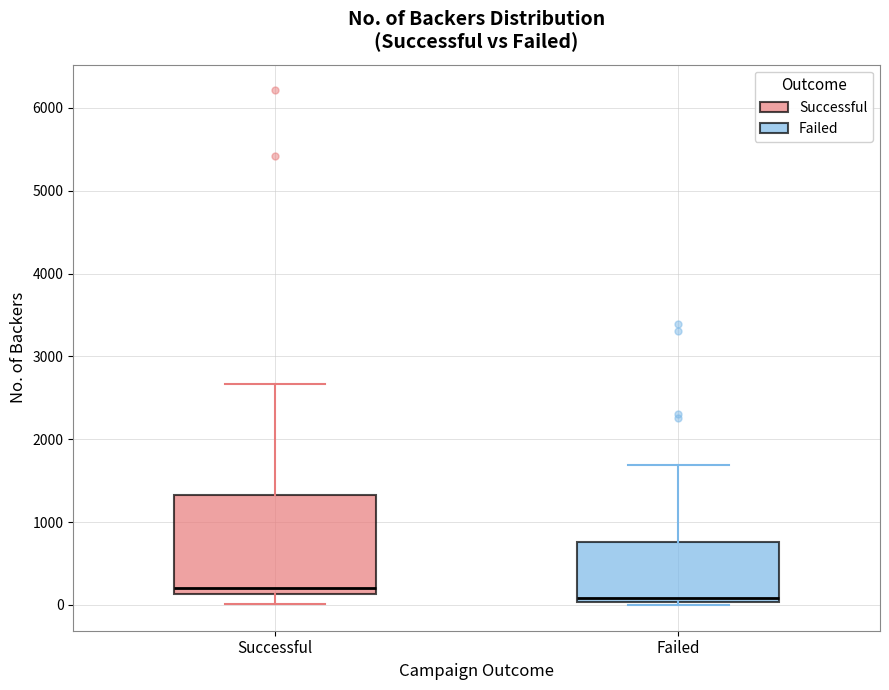

Where is the lower edge of the box for Failed on the y-axis? The values are not printed on the chart, so give them approximately, as read against the axis.

0